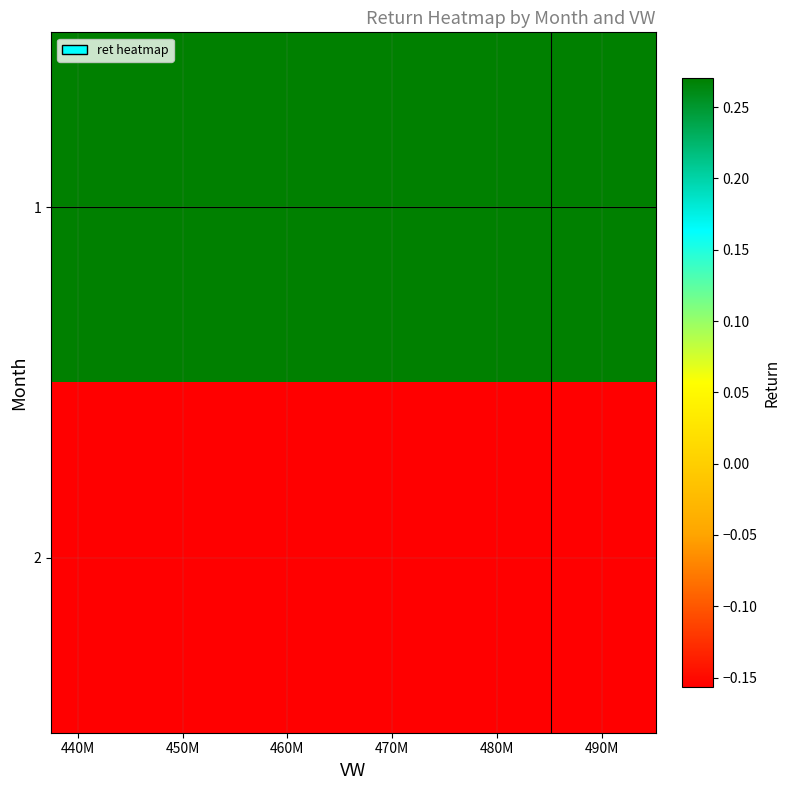

Reading left to right, extract all data points from this chart.

1: 0.3	0.3
2: -0.2	-0.2